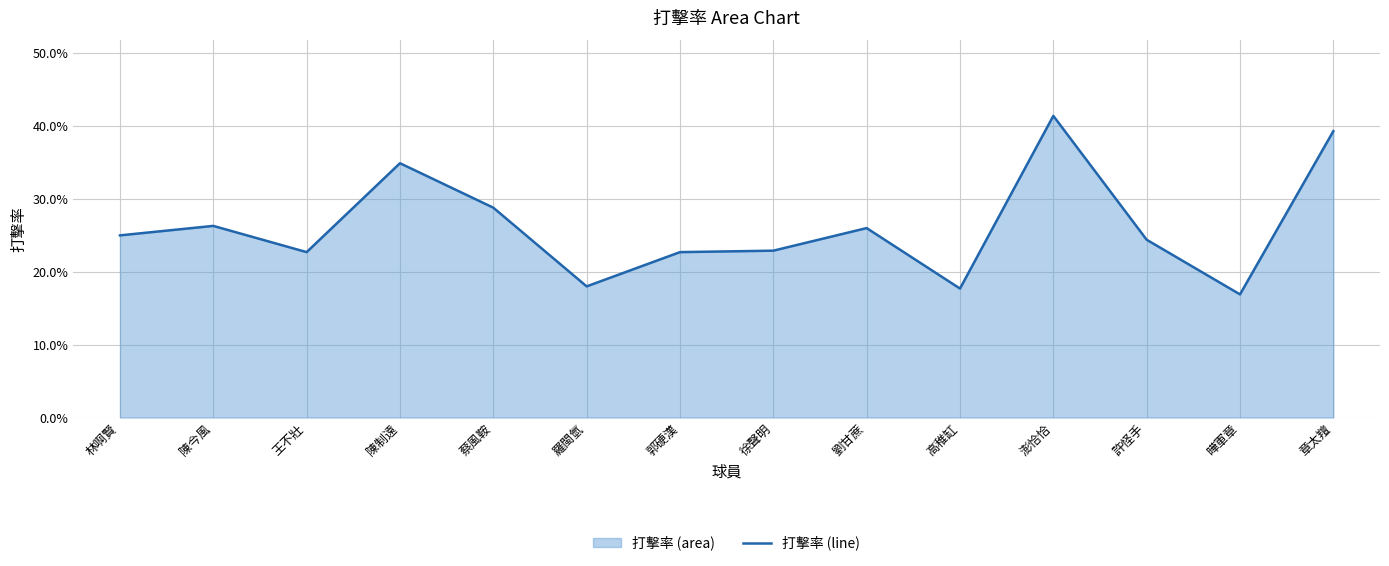

At which label is the value closest to 0?

曄軍章